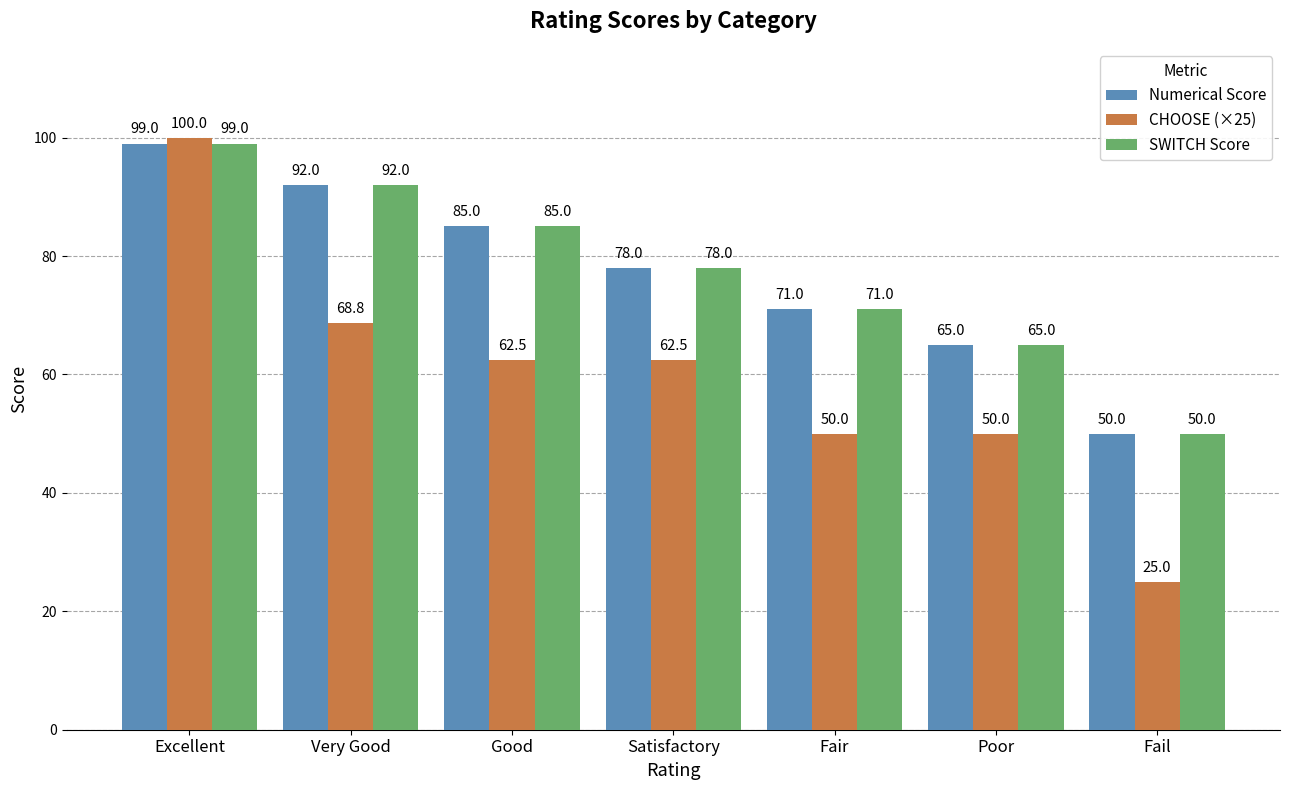

The value of SWITCH Score at Fair is 71.0. True or false?

True